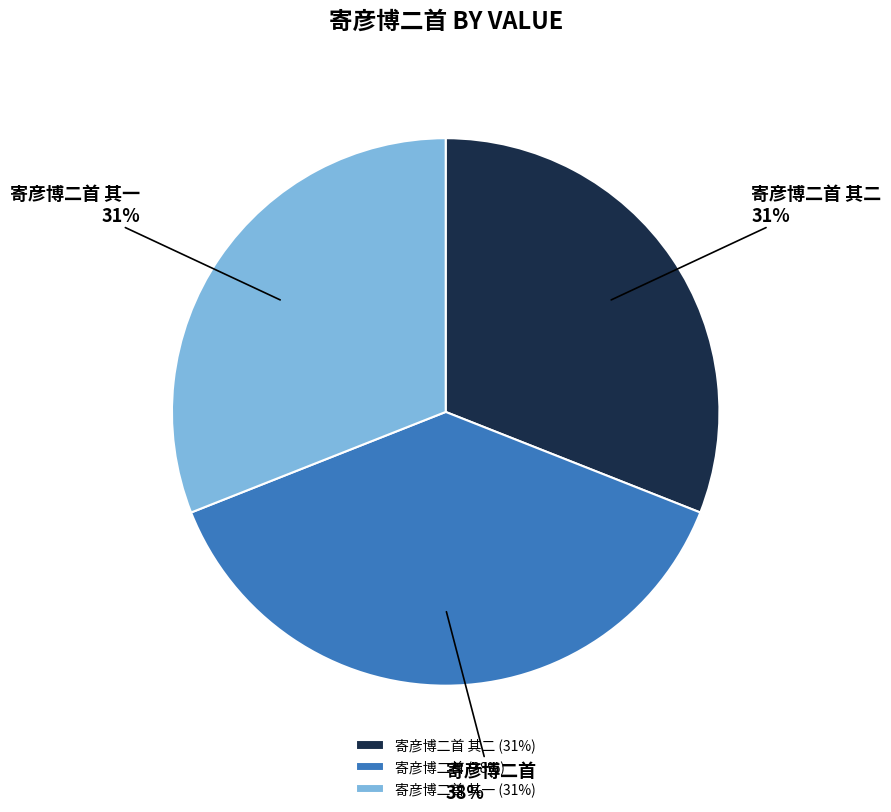

Is it true that 寄彦博二首 is 53% of the pie?

False